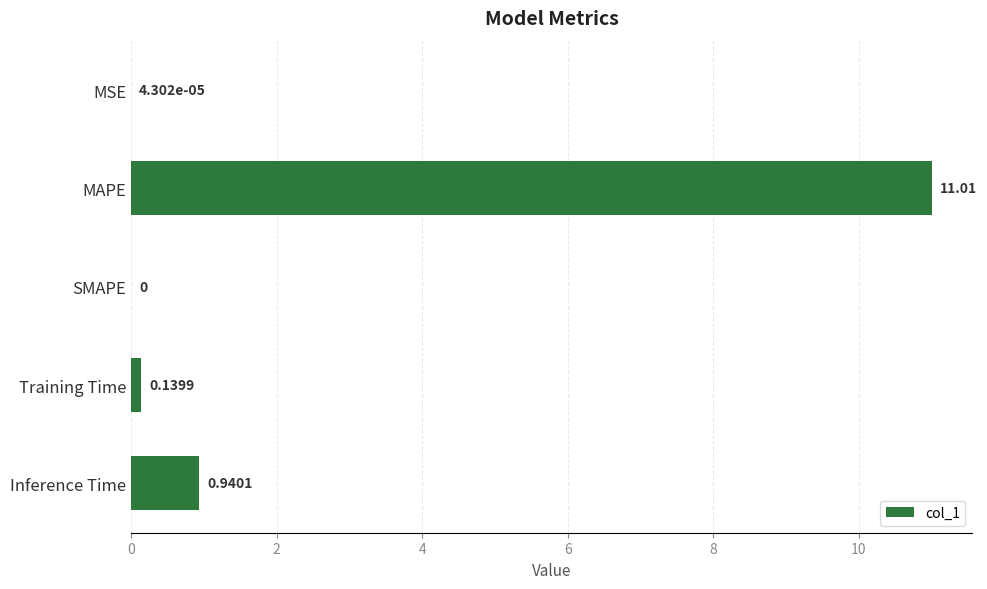

Which label corresponds to the largest value in the chart?

MAPE